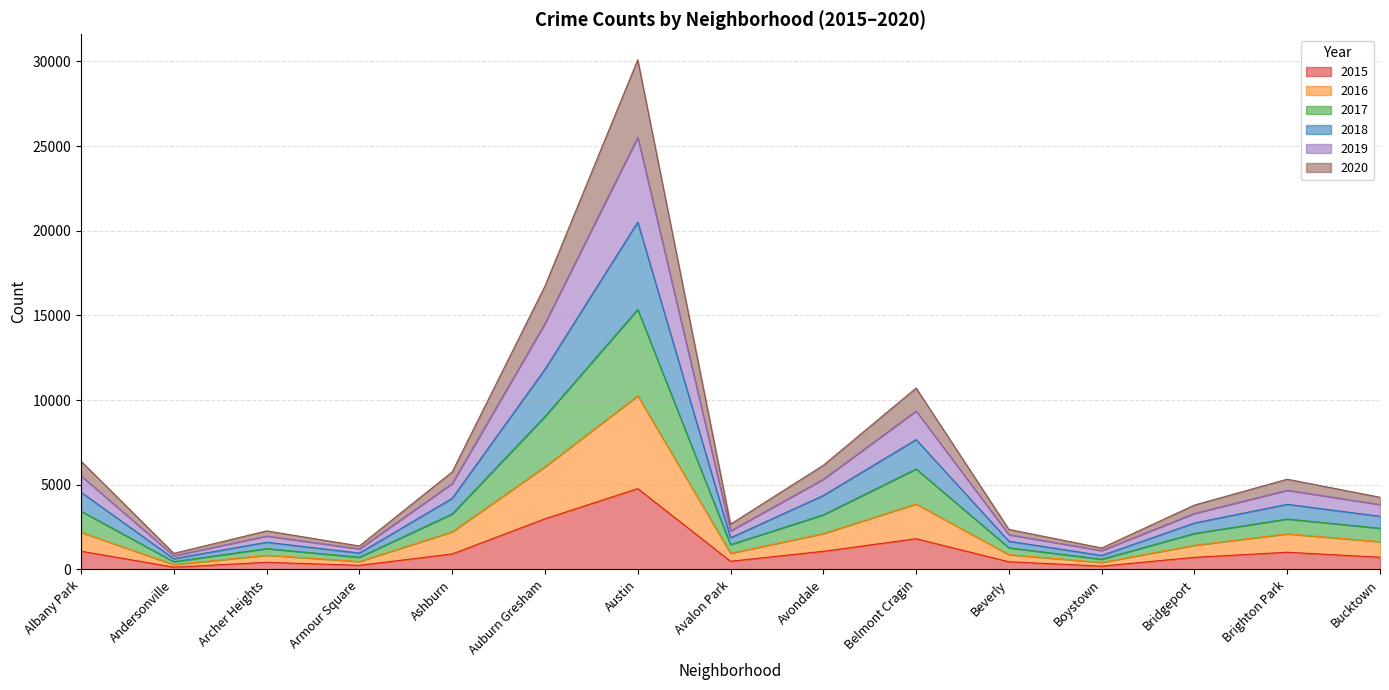

What is the smallest value displayed?

131